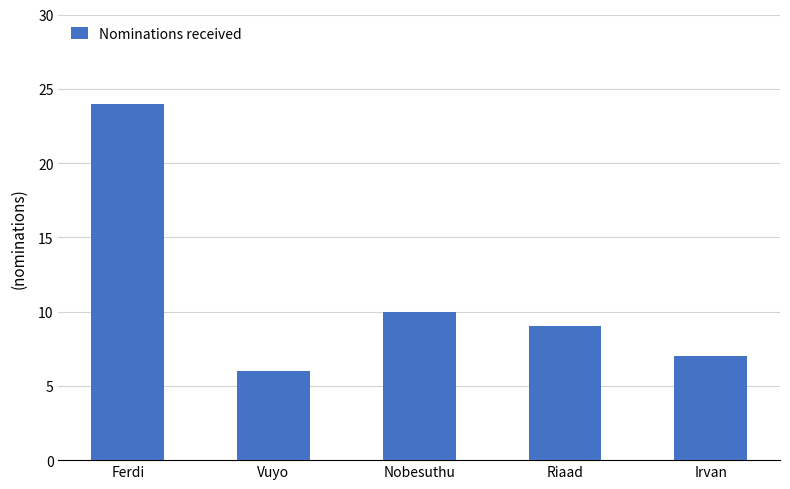

Which label corresponds to the smallest value in the chart?

Vuyo